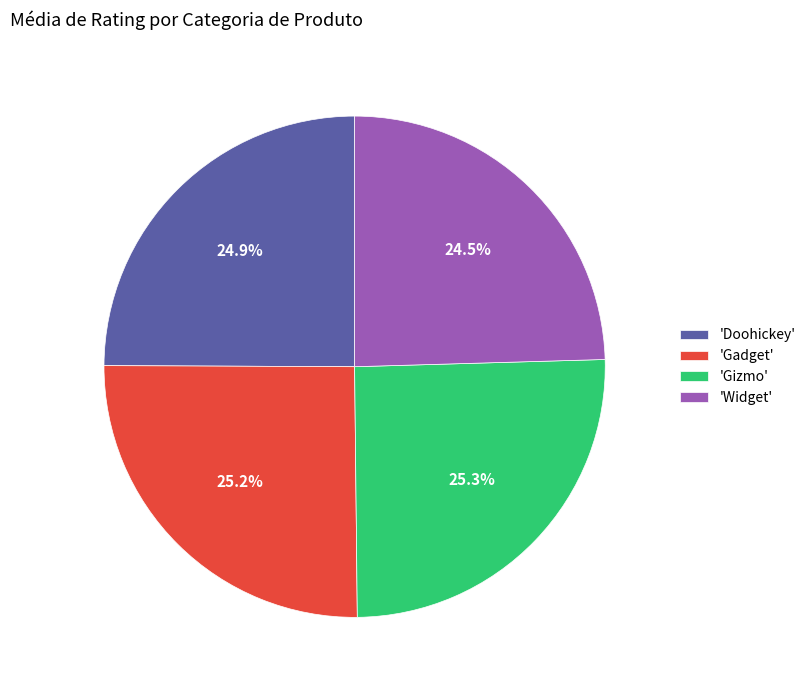

Is 'Gadget' the majority of the pie?

No